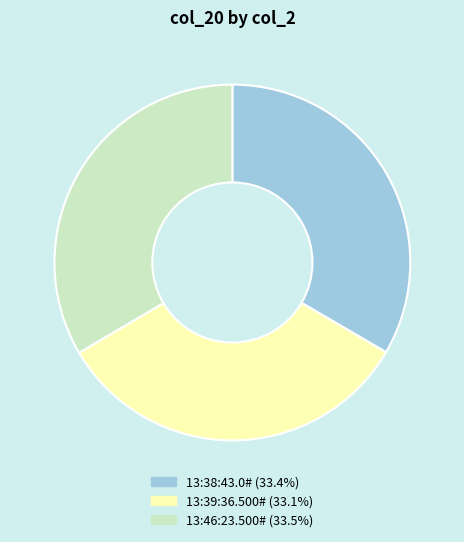

Does 13:39:36.500# account for over 50% of the chart?

No